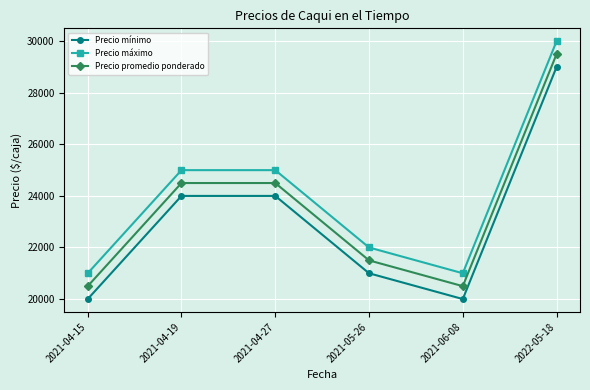

What is the sum of the Precio máximo values at 2021-04-19 and 2022-05-18?

55000